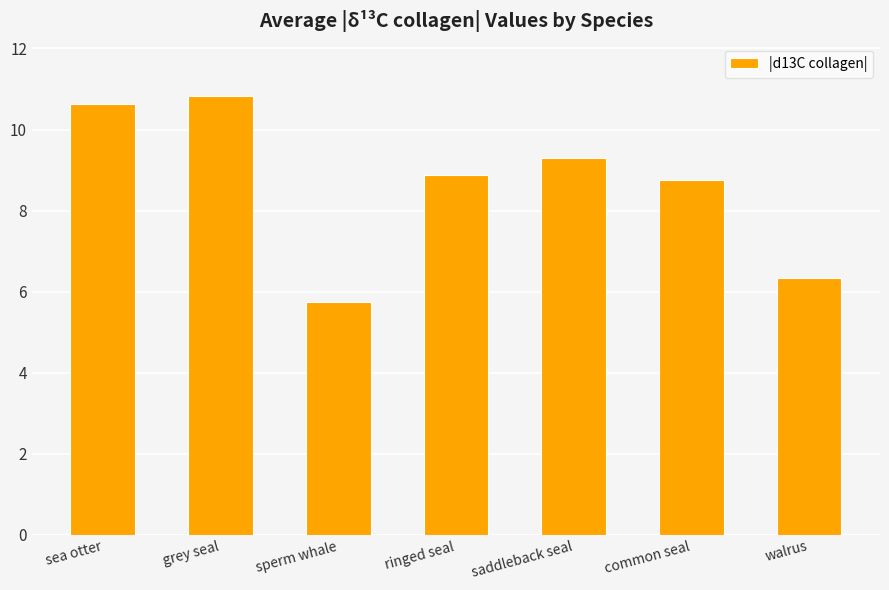

Reading right to left, what are all the values shown in this chart?

6.3	8.8	9.3	8.9	5.8	10.8	10.6